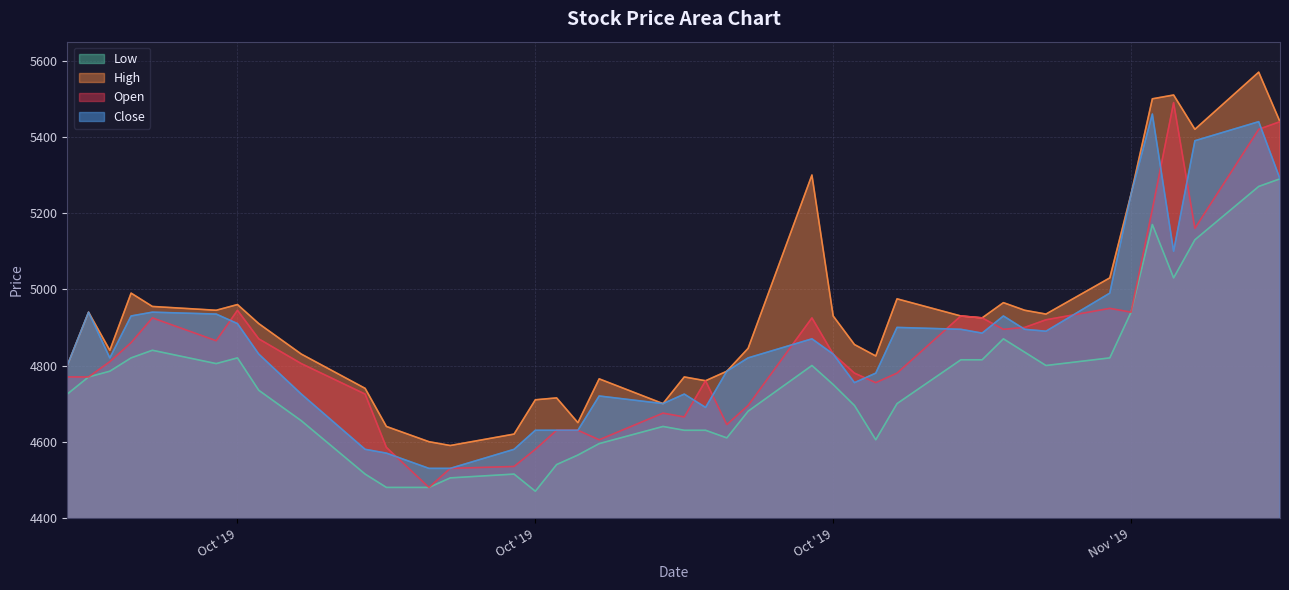

In Low, how many points are higher than both neighbors (excluding endpoints)?

7